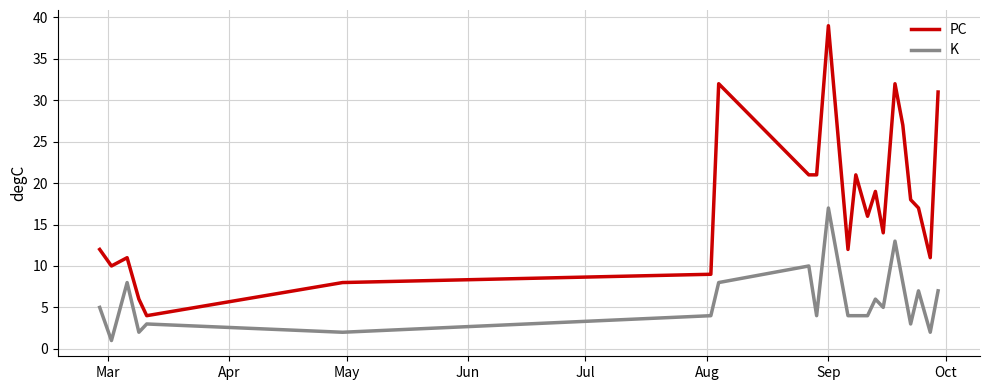

What is the maximum value for PC?

39